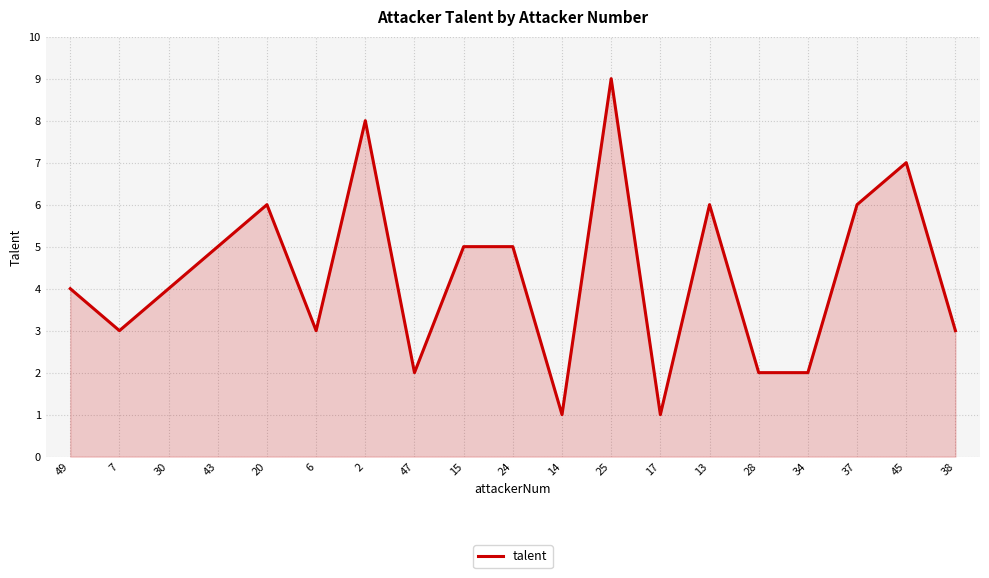

Does the chart display data point markers on the line(s)?

No